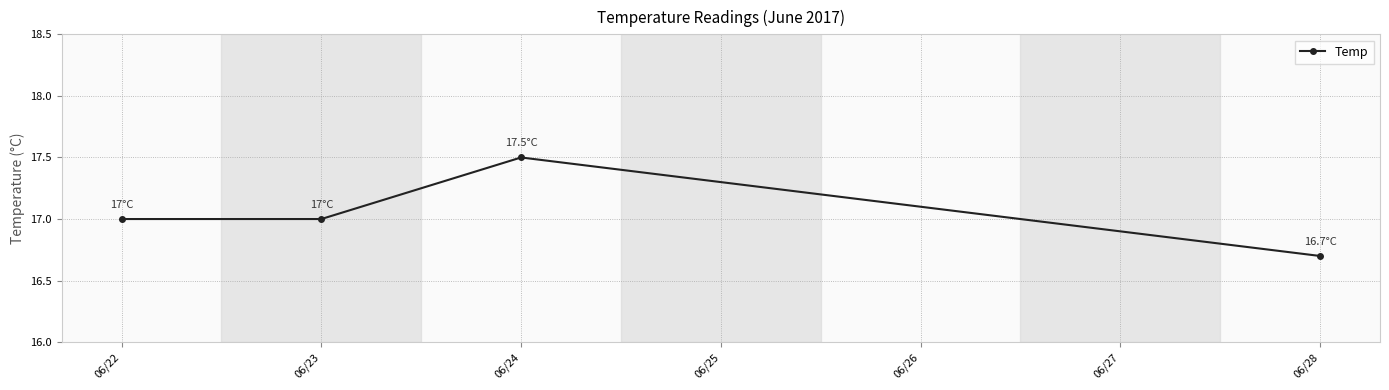

Which has a higher value, 06/28 or 06/22?

06/22